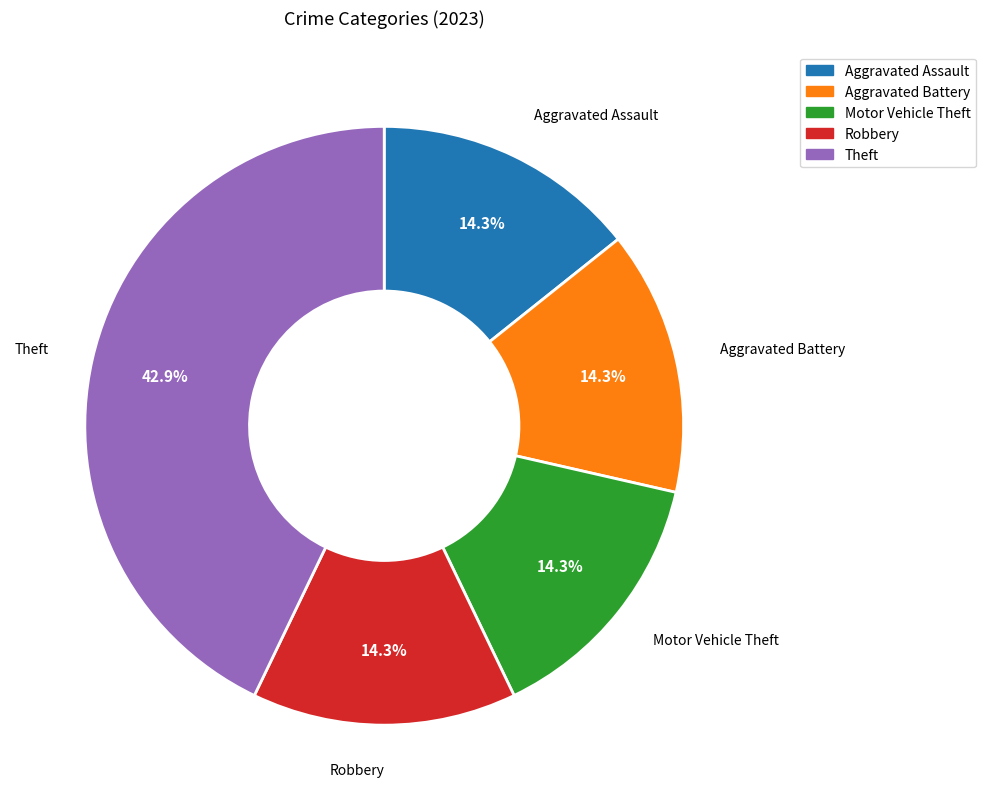

To the nearest percent, what is the combined percentage of Aggravated Battery and Aggravated Assault?

29%